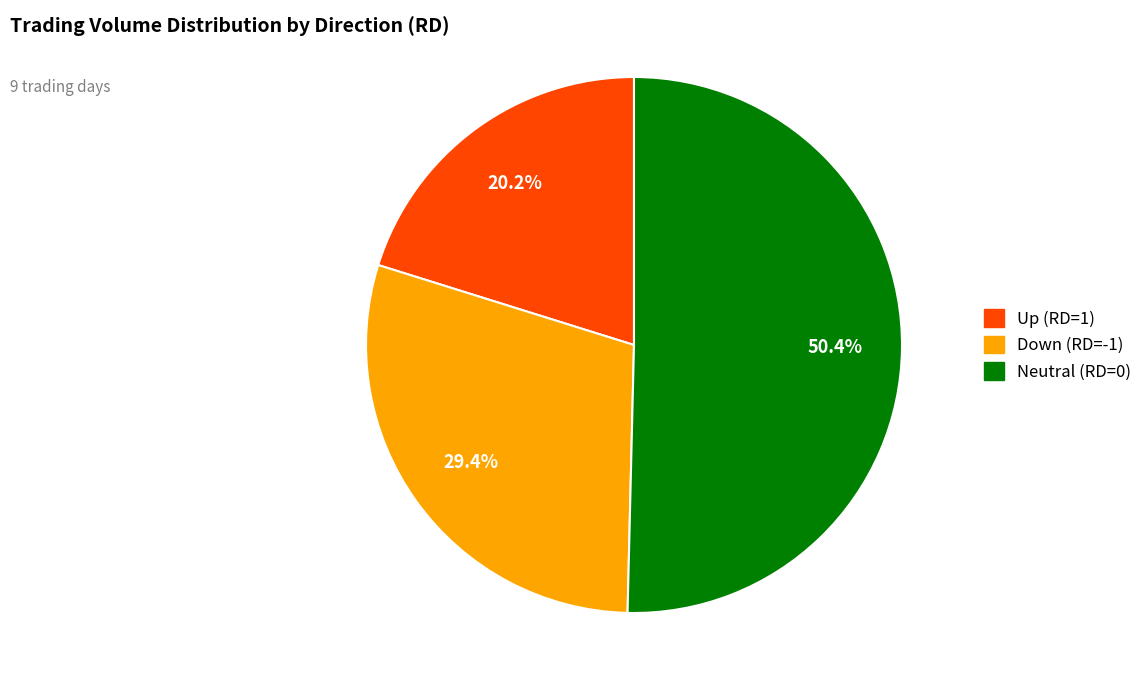

Does any single category account for the majority?

Yes